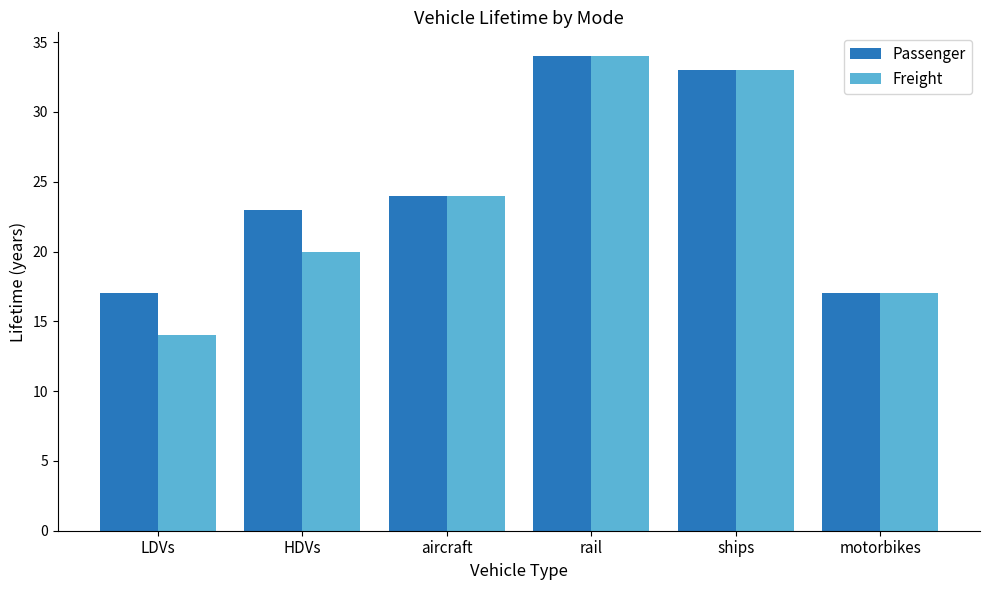

Reading left to right, transcribe all the data shown in this chart.

Passenger: LDVs=17	HDVs=23	aircraft=24	rail=34	ships=33	motorbikes=17
Freight: LDVs=14	HDVs=20	aircraft=24	rail=34	ships=33	motorbikes=17